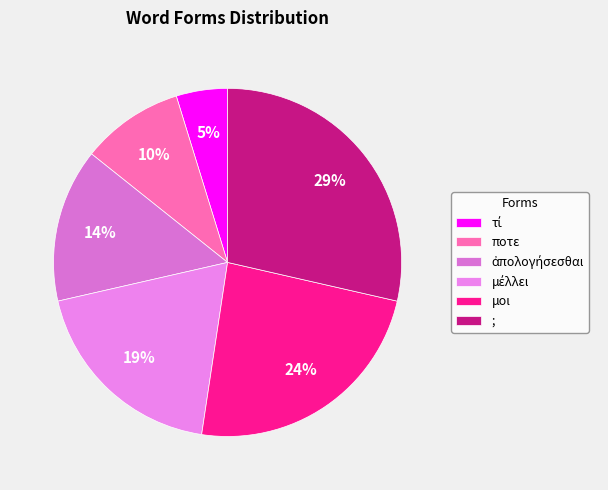

Count the number of slices in the pie.

6